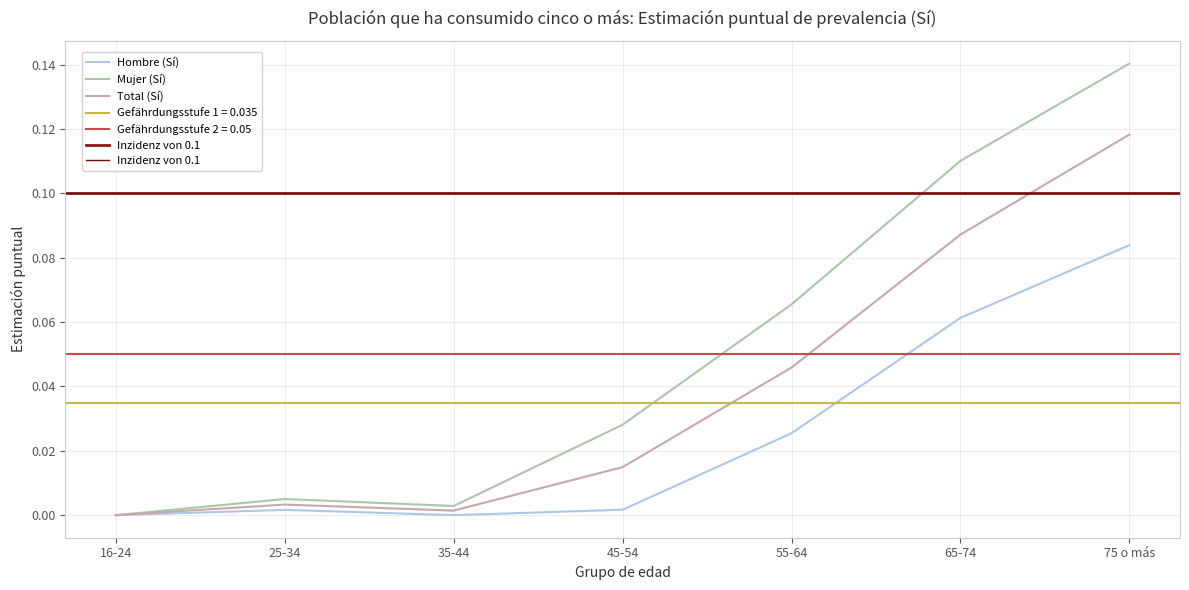

List the labels in order of Mujer (Sí) value, largest first.

75 o más, 65-74, 55-64, 45-54, 25-34, 35-44, 16-24